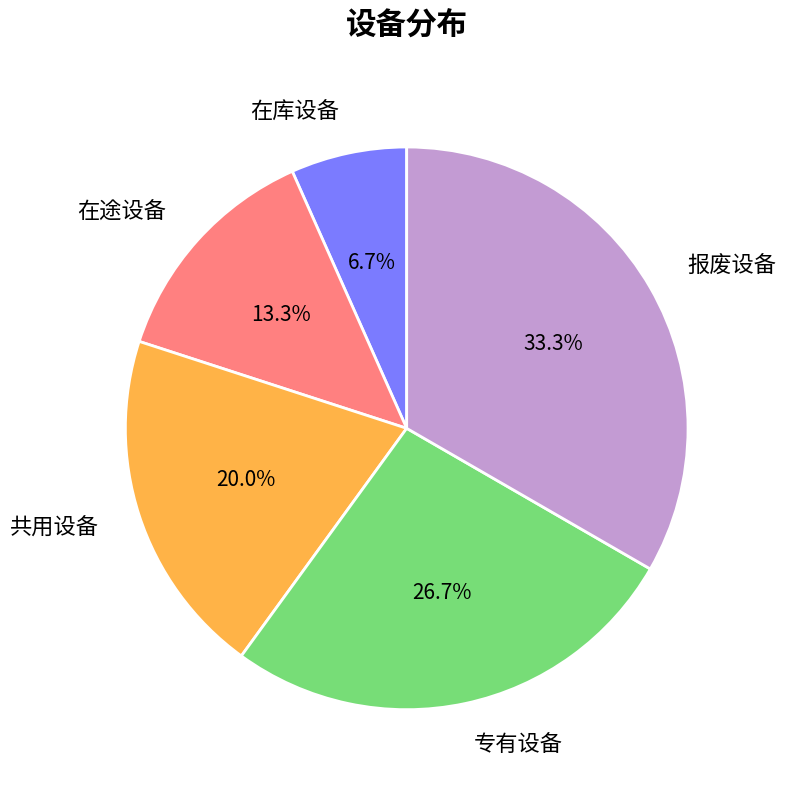

Which has a higher value, 共用设备 or 在途设备?

共用设备